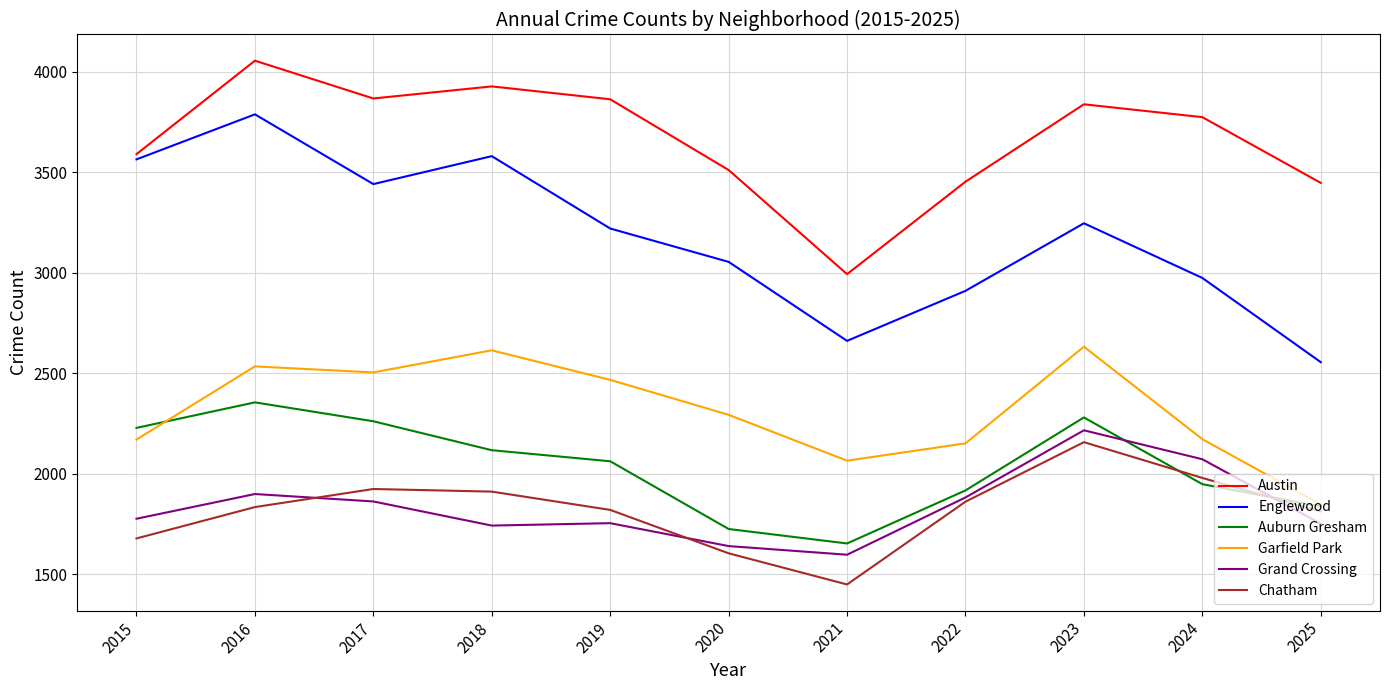

Which label corresponds to the largest value in the chart?

2016